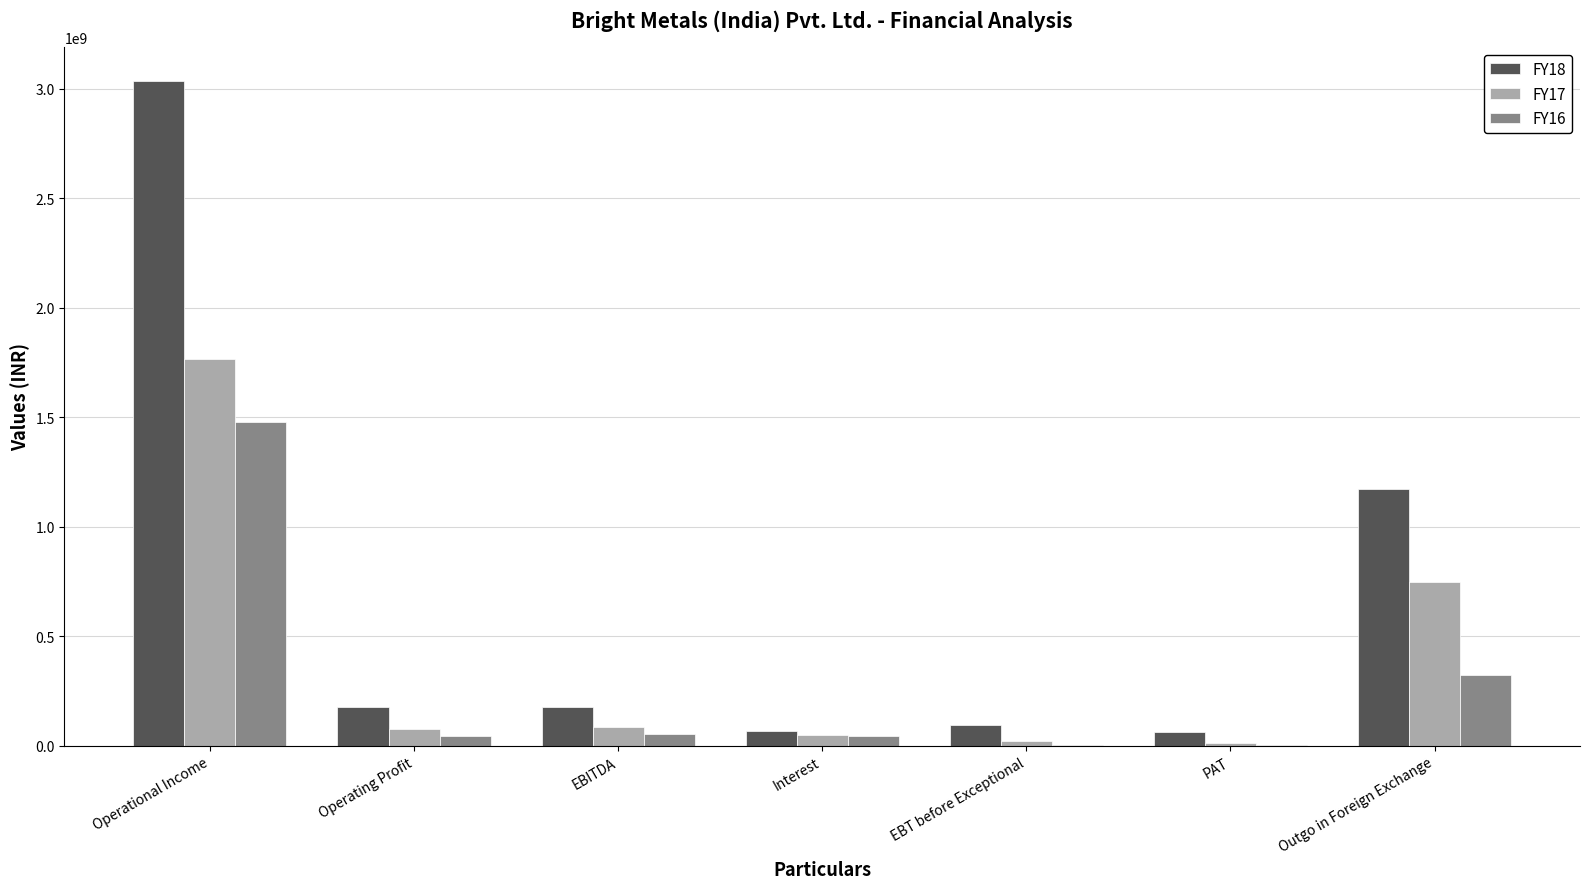

At which label does FY18 reach its peak?

Operational Income